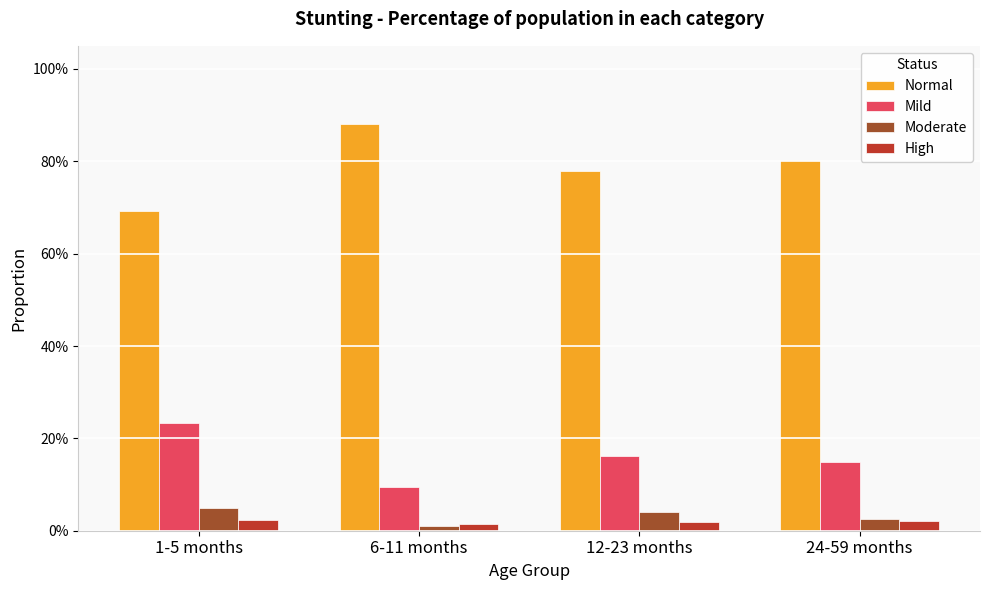

At which category is the sum across all series the highest?

1-5 months